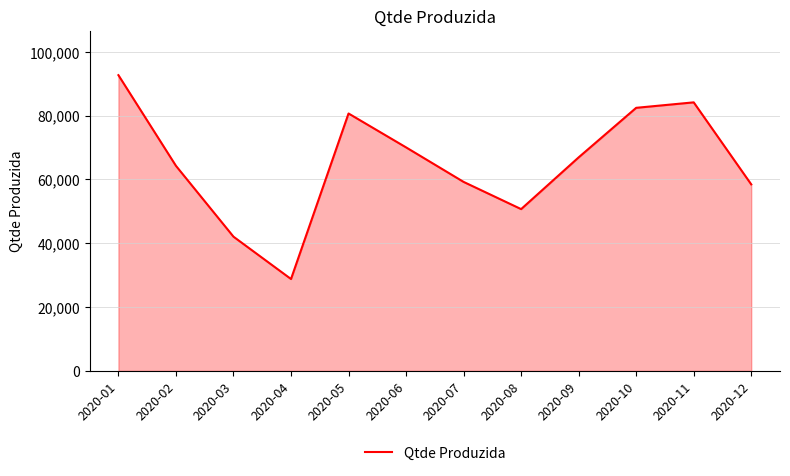

Reading left to right, extract all data points from this chart.

92704	64286	42078	28804	80690	70068	59248	50718	66938	82468	84182	58468